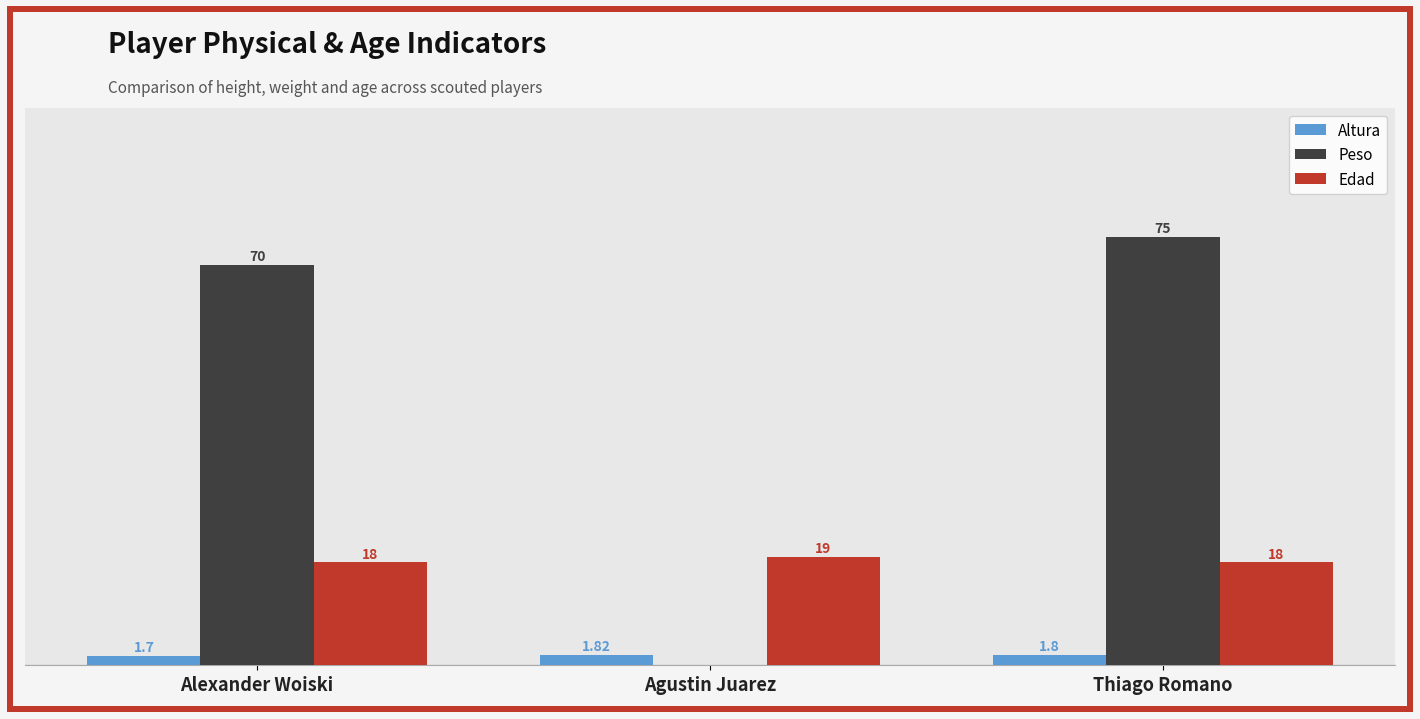

Is the value of Peso at Alexander Woiski greater than the value of Edad at Agustin Juarez?

Yes